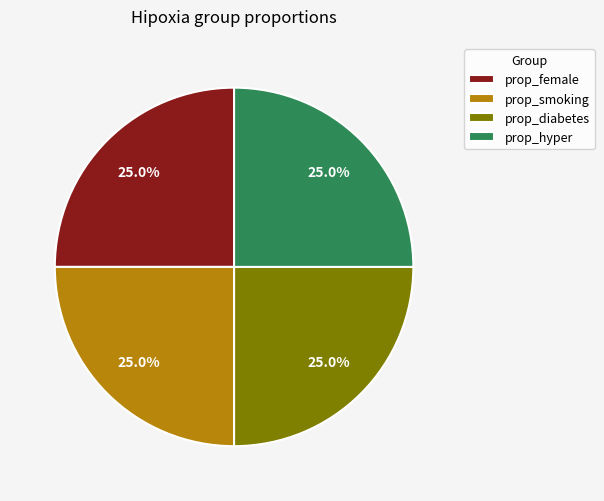

How many segments does this pie chart have?

4